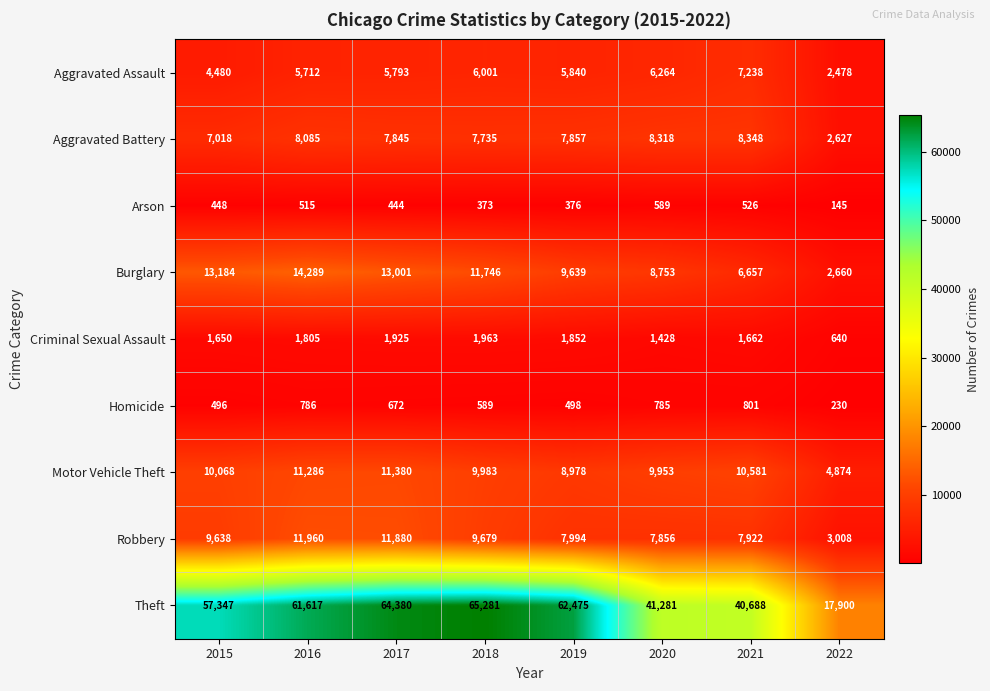

The value of Motor Vehicle Theft at 2020 is 9953. True or false?

True